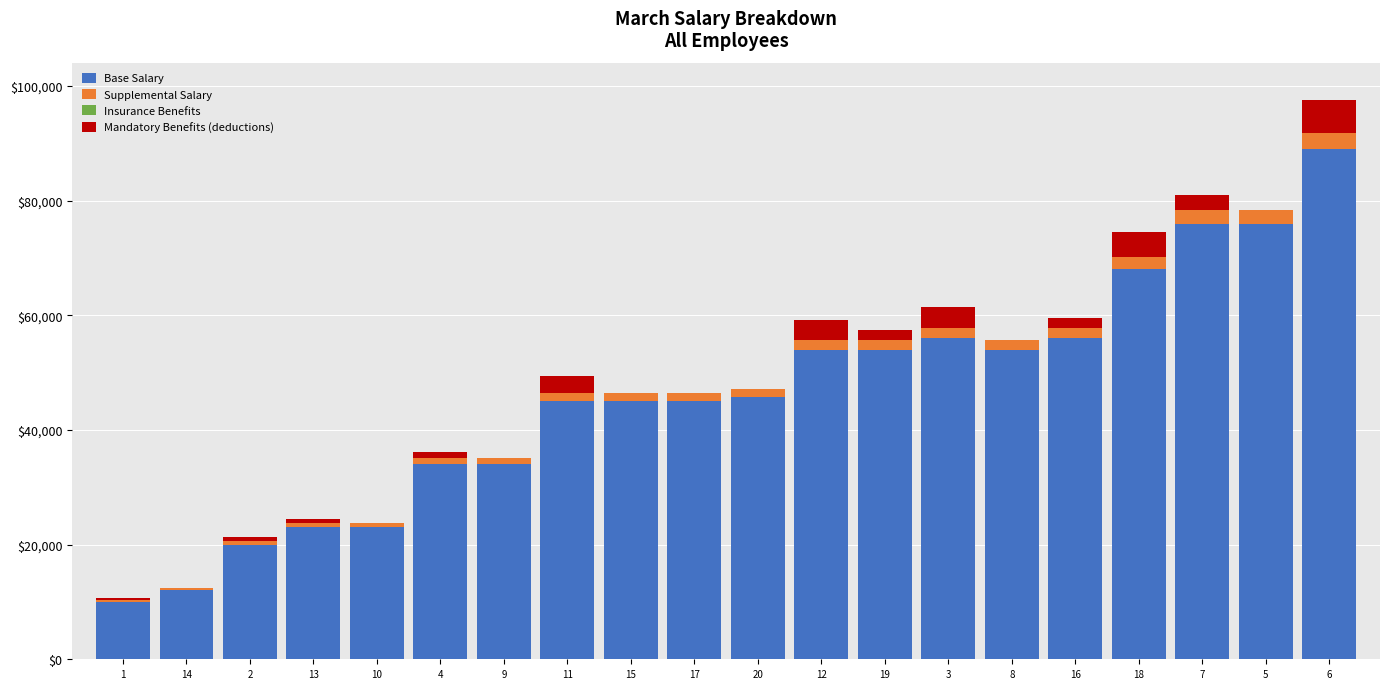

At which category is the sum across all series the highest?

6